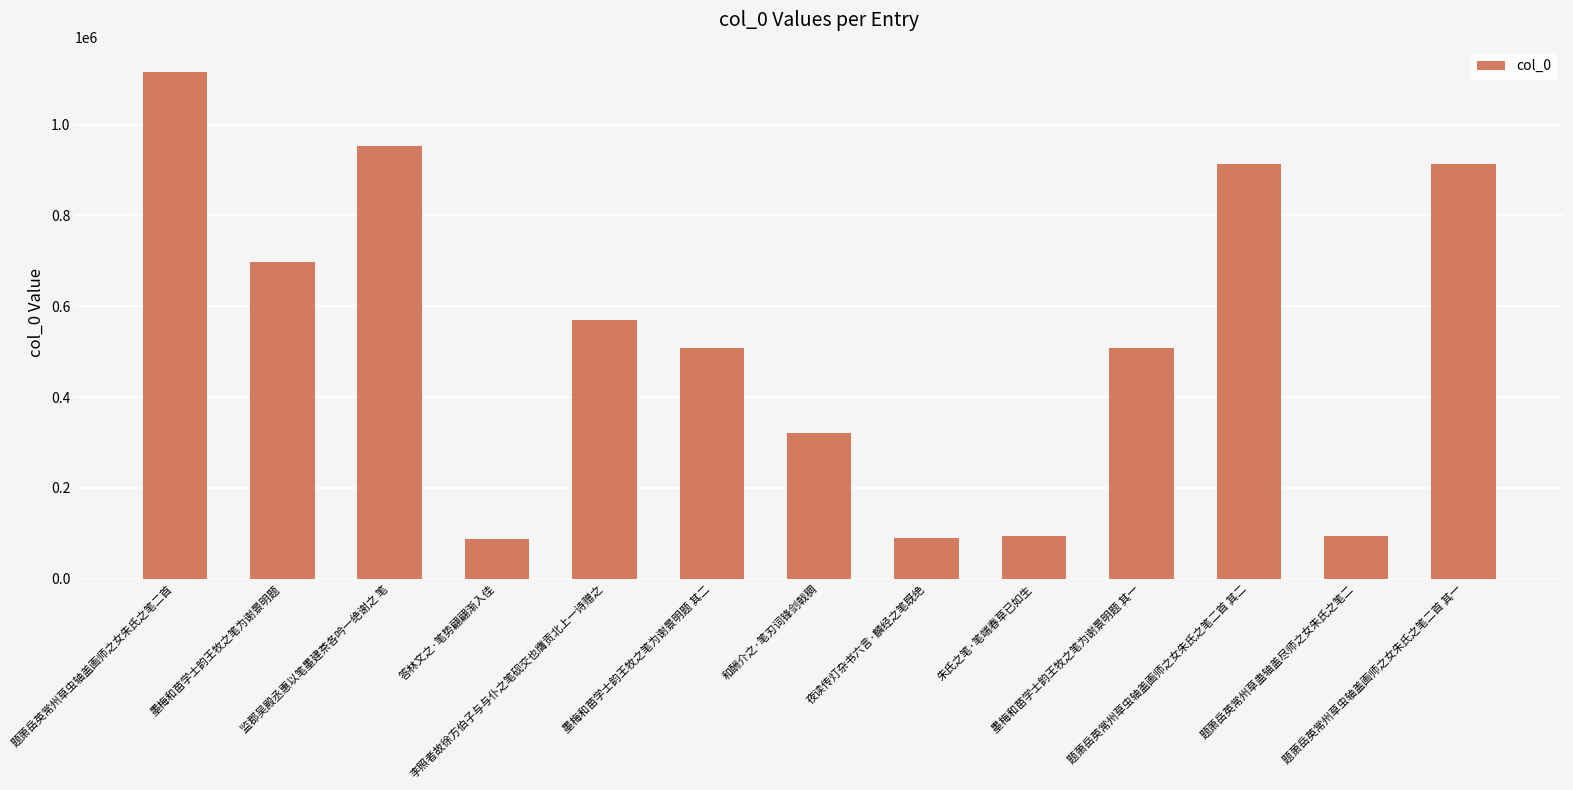

Which category has the highest value across all series?

题萧岳英常州草虫轴盖画师之女朱氏之笔二首